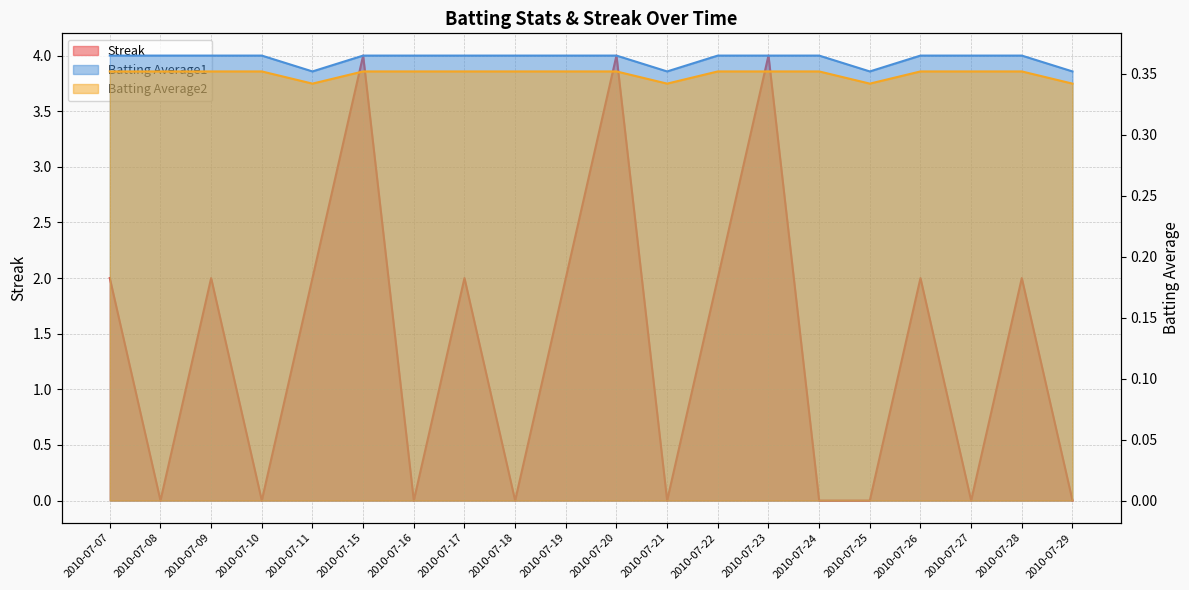

Between 2010-07-15 and 2010-07-25, which series saw the biggest shift?

Streak